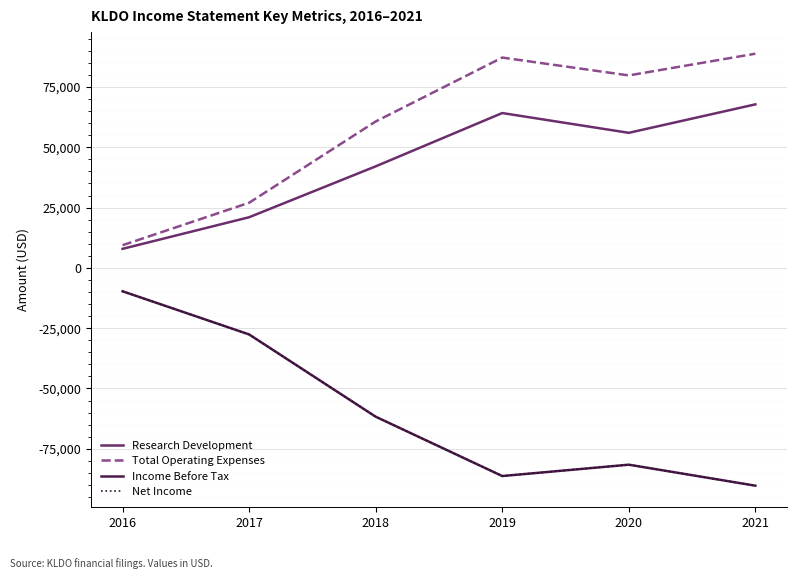

The Total Operating Expenses series shows 151134 at 2019. True or false?

False